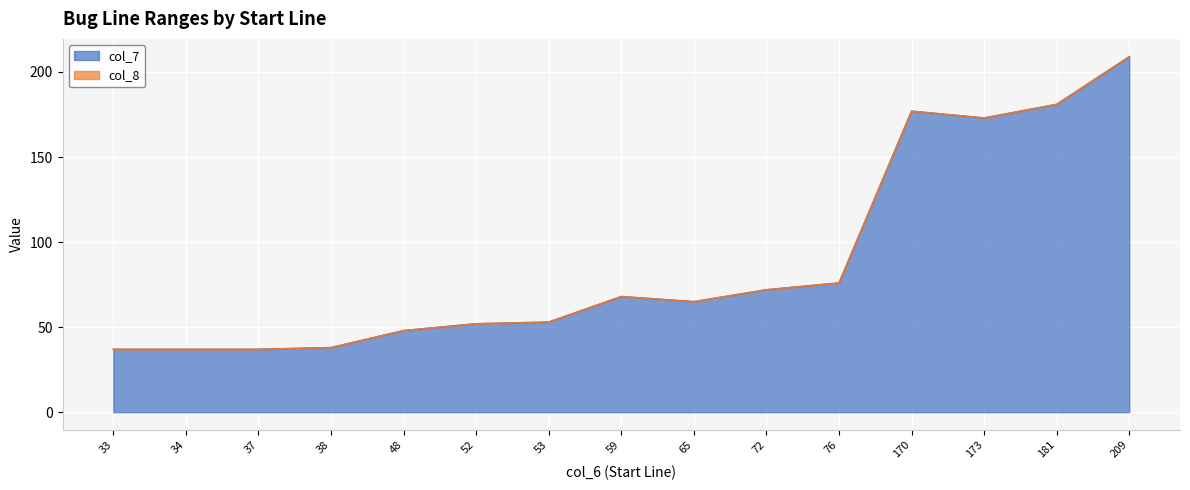

What is the value of the 1st point from the left?

37